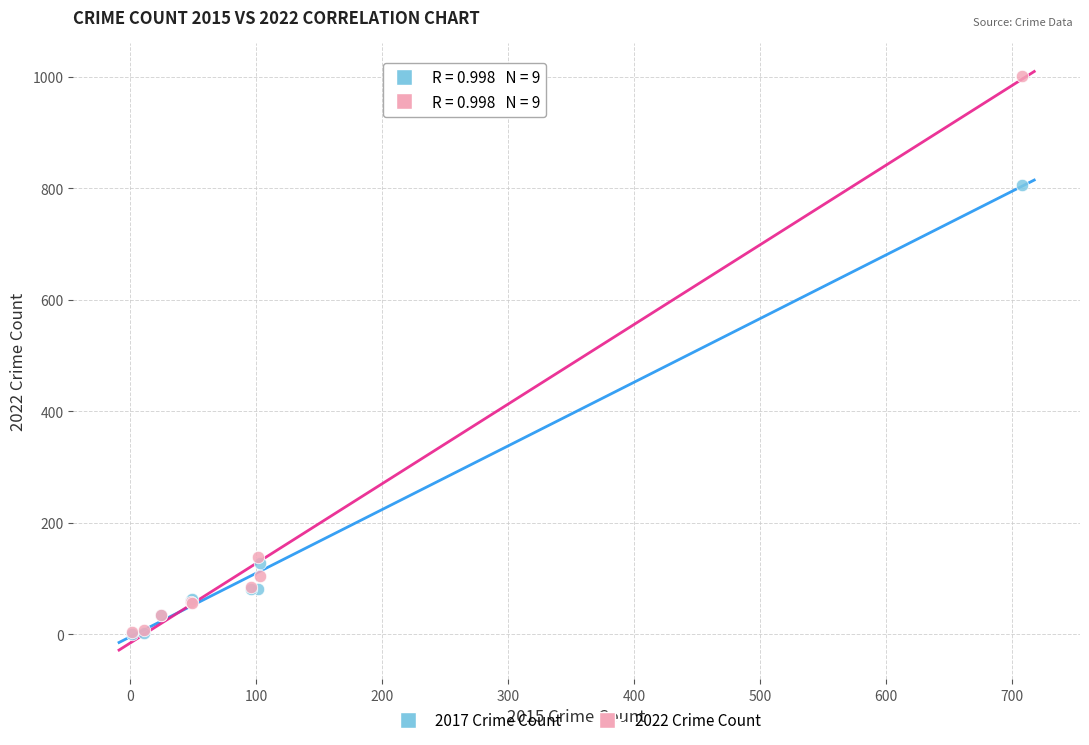

In the 2022 Crime Count series, what Y value is closest to 503?

138